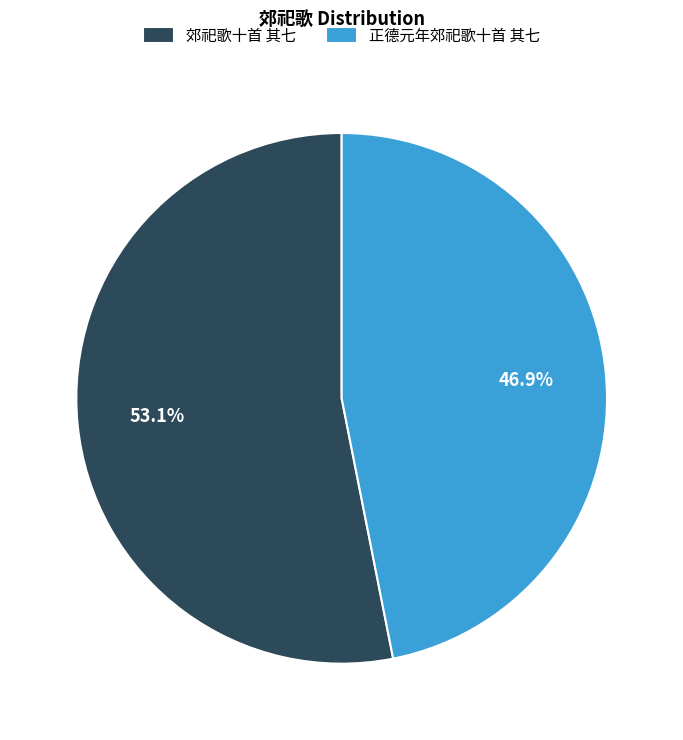

The 正德元年郊祀歌十首 其七 slice represents 47% of the pie. True or false?

True